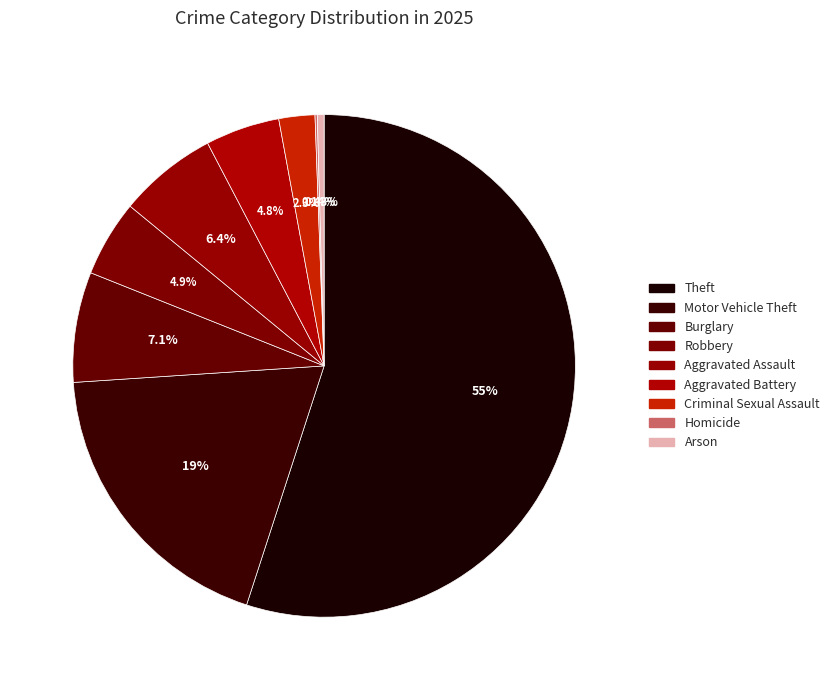

What is the ratio of the value at Burglary to the value at Motor Vehicle Theft?

0.4